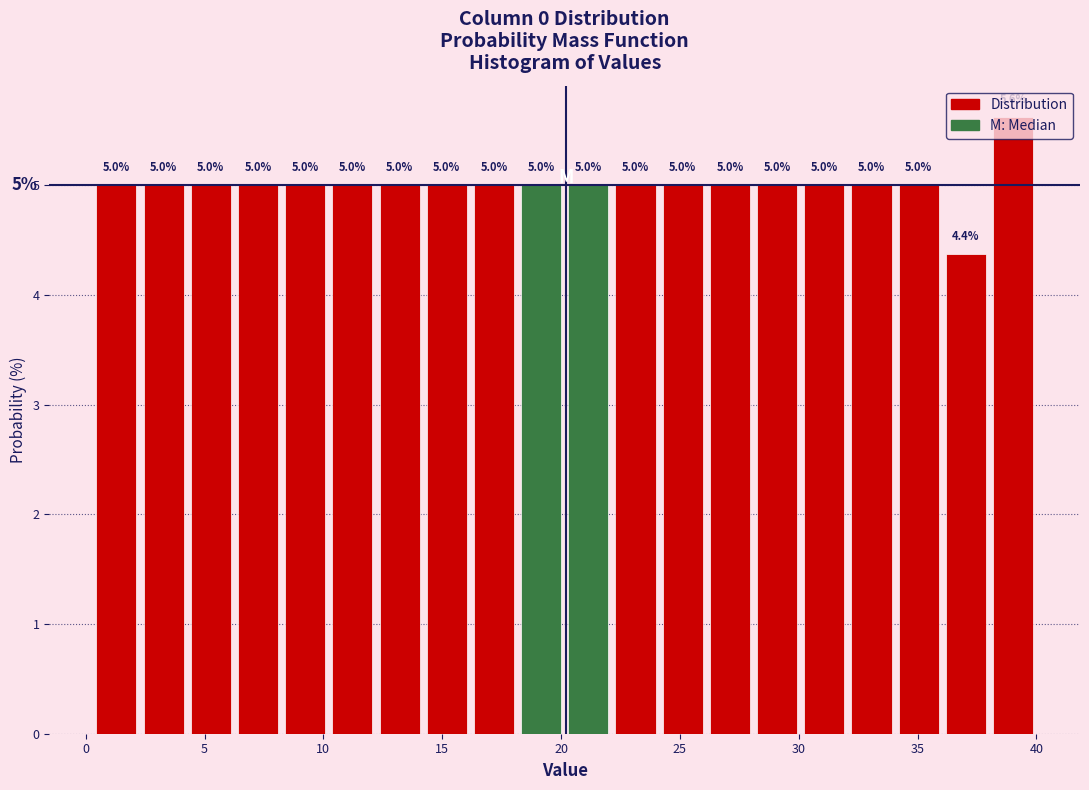

Read against the x-axis, roughly where is the centre of the tallest bar?

39.0